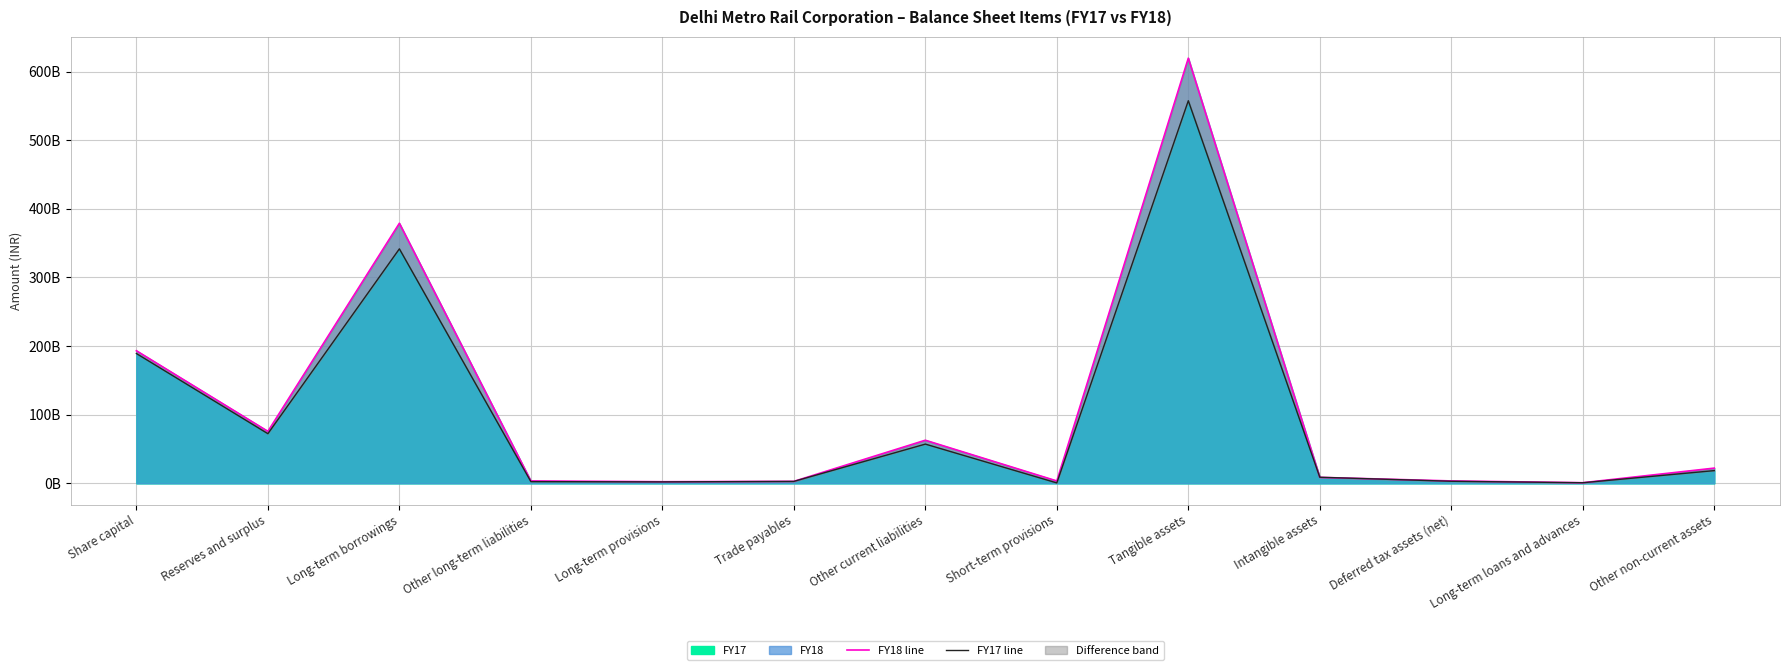

After their last crossing, which series has the higher values: FY17 line or FY18 line?

FY18 line